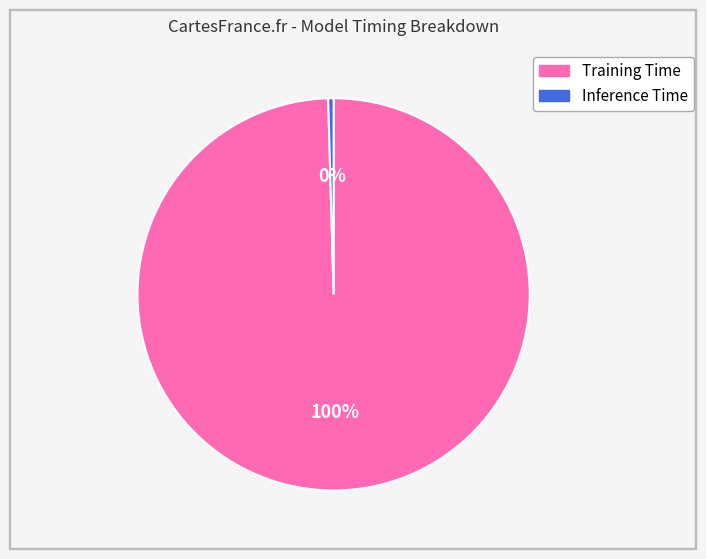

How many segments does this pie chart have?

2